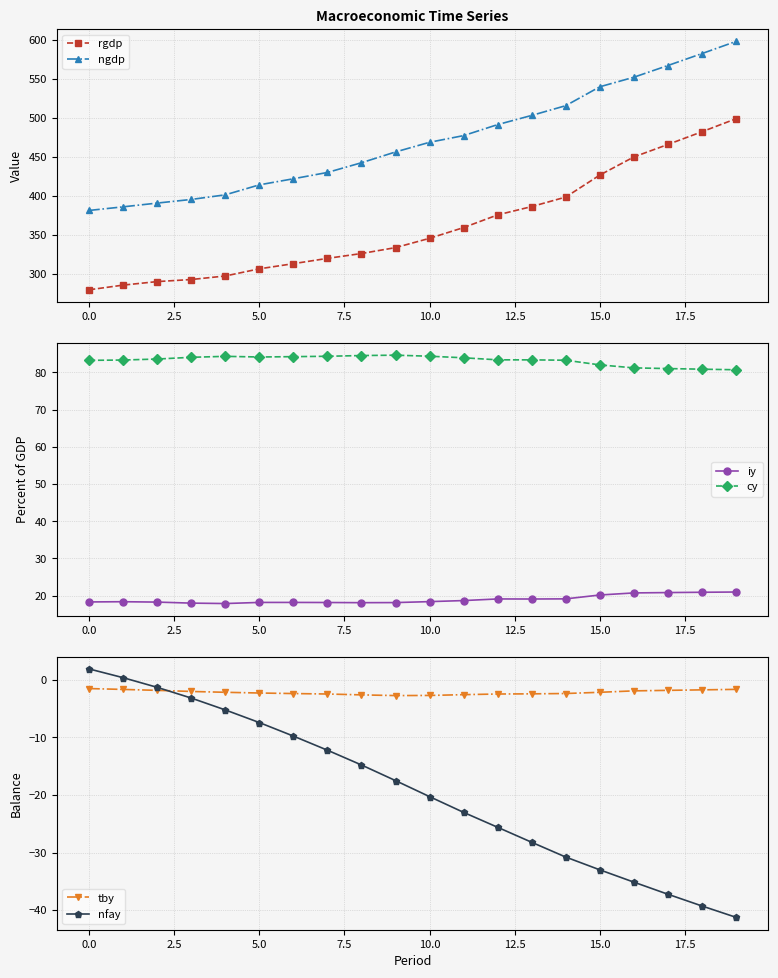

At 16, list the series in order from largest to smallest.

ngdp, rgdp, cy, iy, tby, nfay